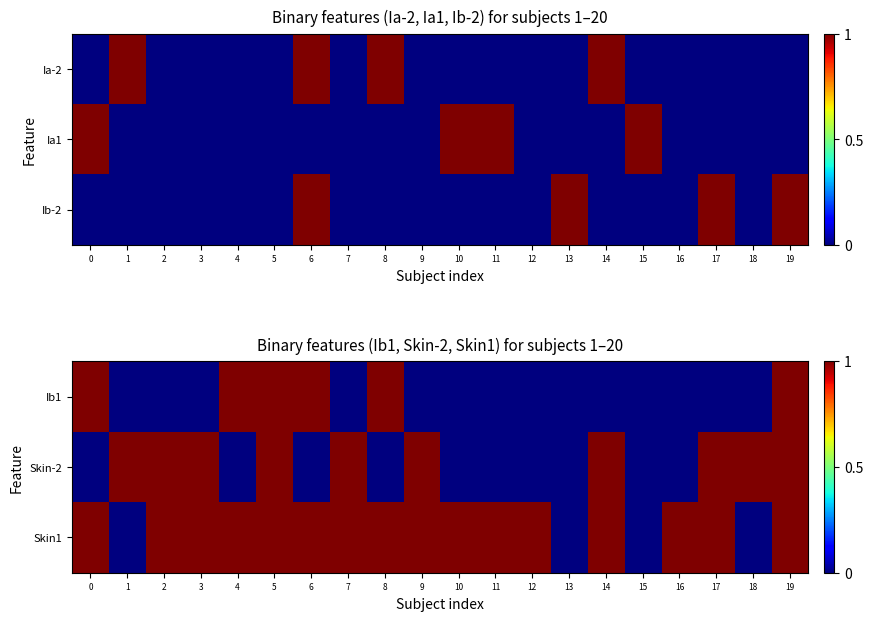

Between 6 and 17, which series saw the biggest shift?

Ib1